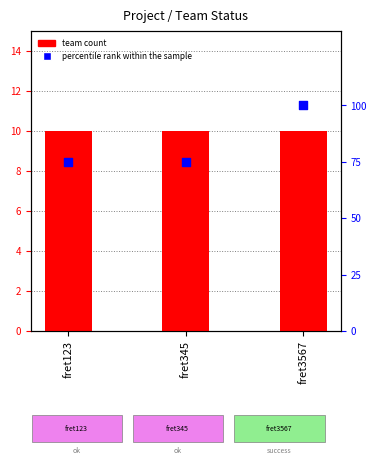

At how many categories does at least one series exceed 46?

3